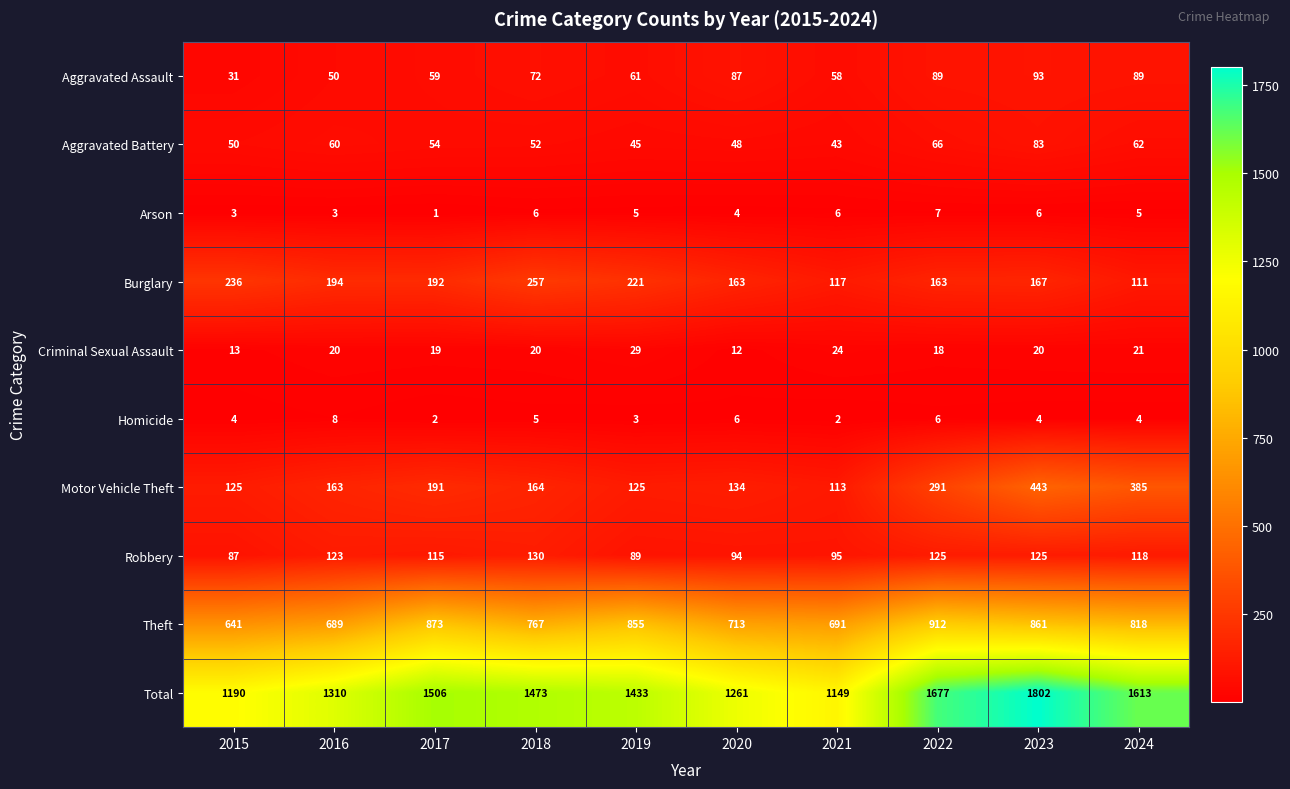

What is the approximate value of Total at 2015, to the nearest 50?

1200